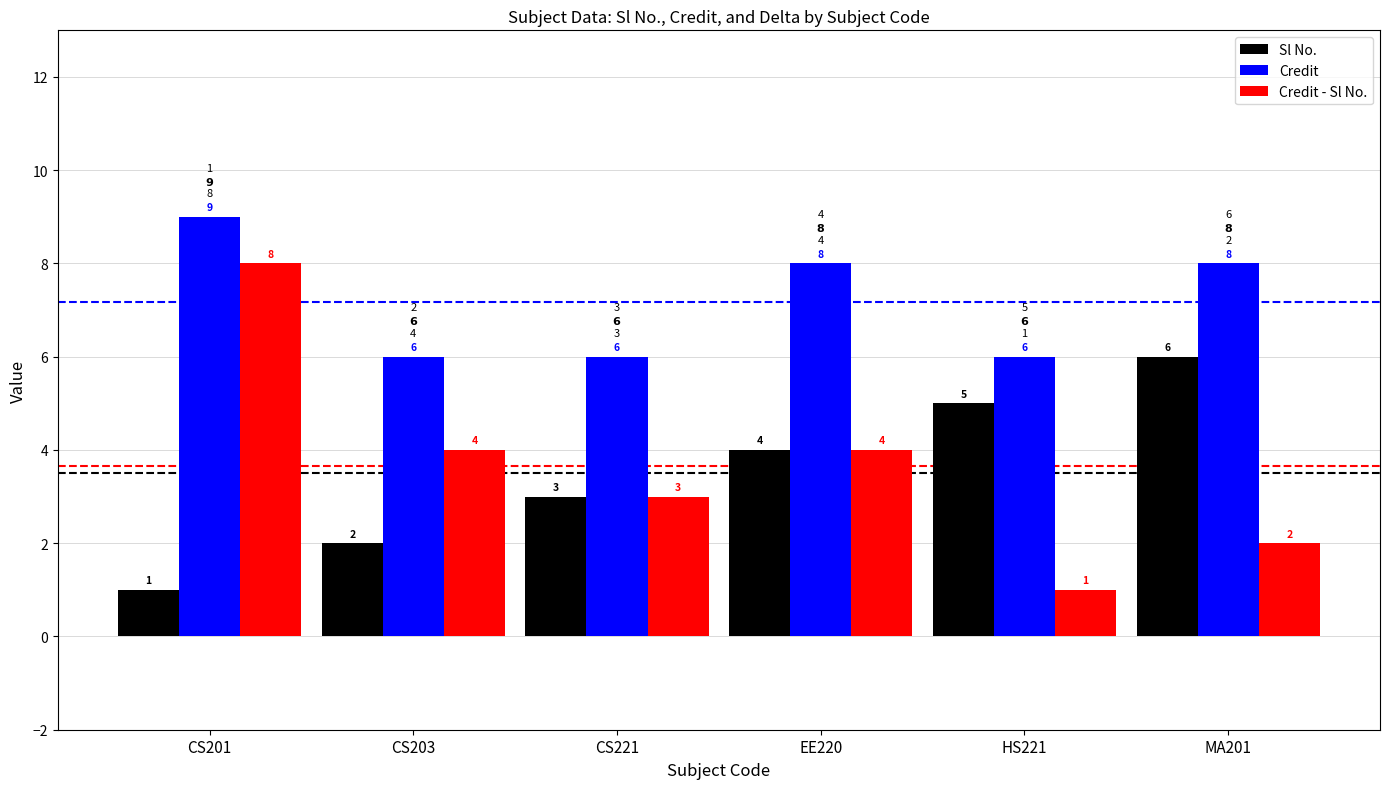

What is the difference between the Credit values at CS201 and CS203?

3